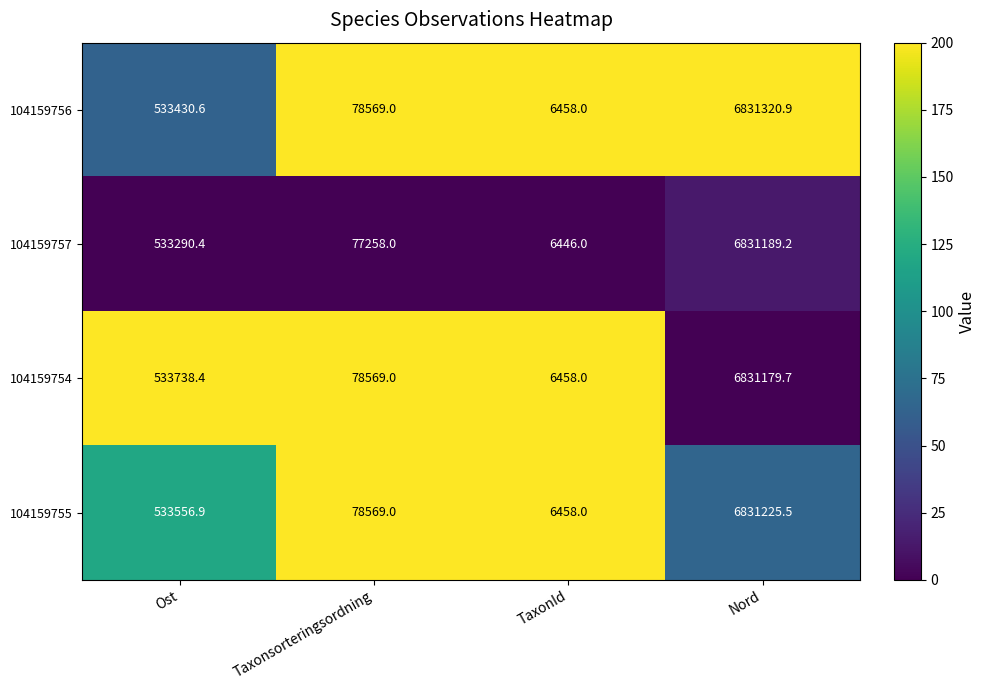

True or false: 104159757 has a value of 3364780.9 at Nord.

False